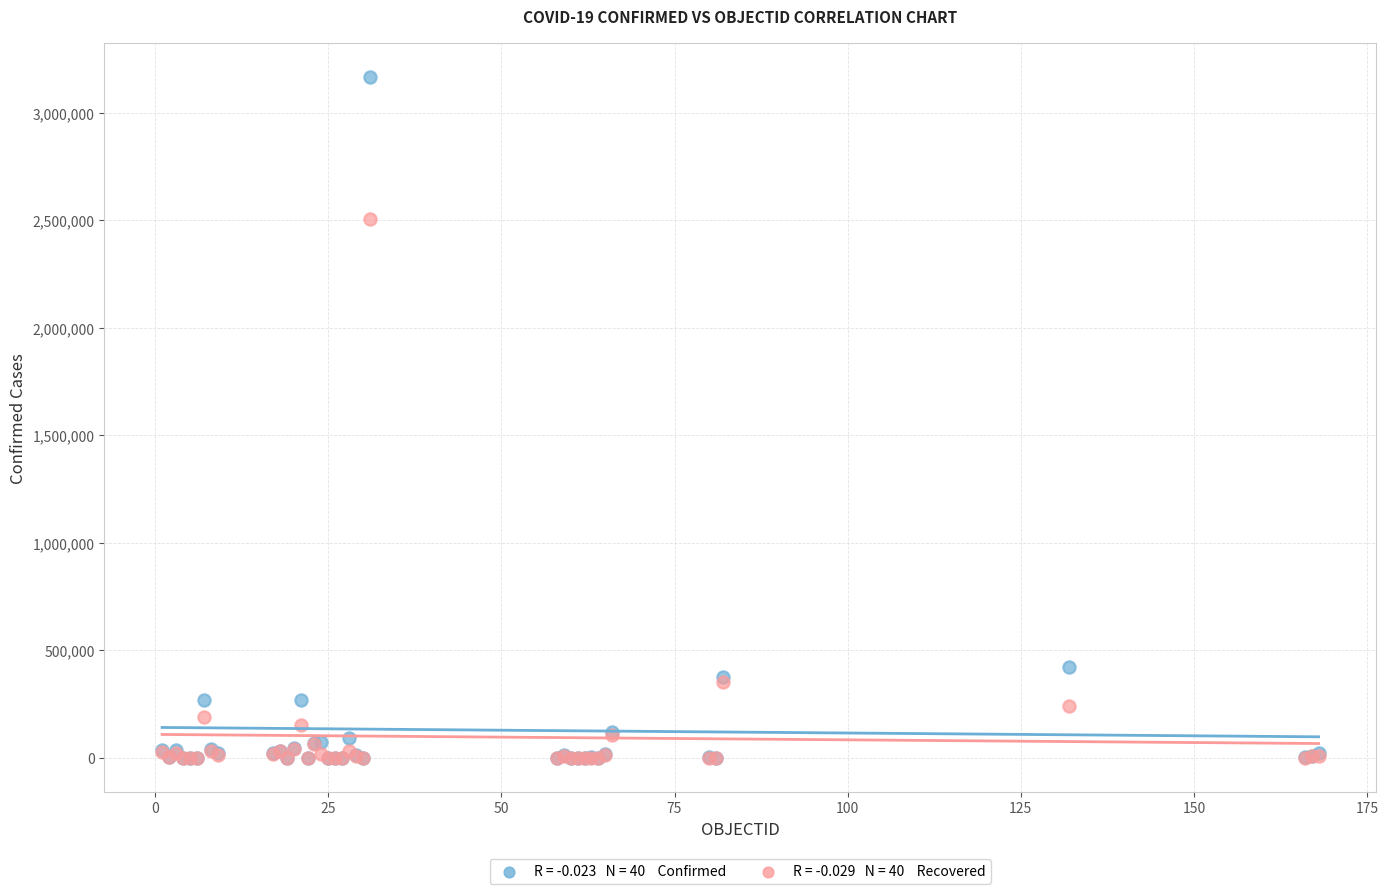

Across all series, what Y value is closest to 1582408?

2506448